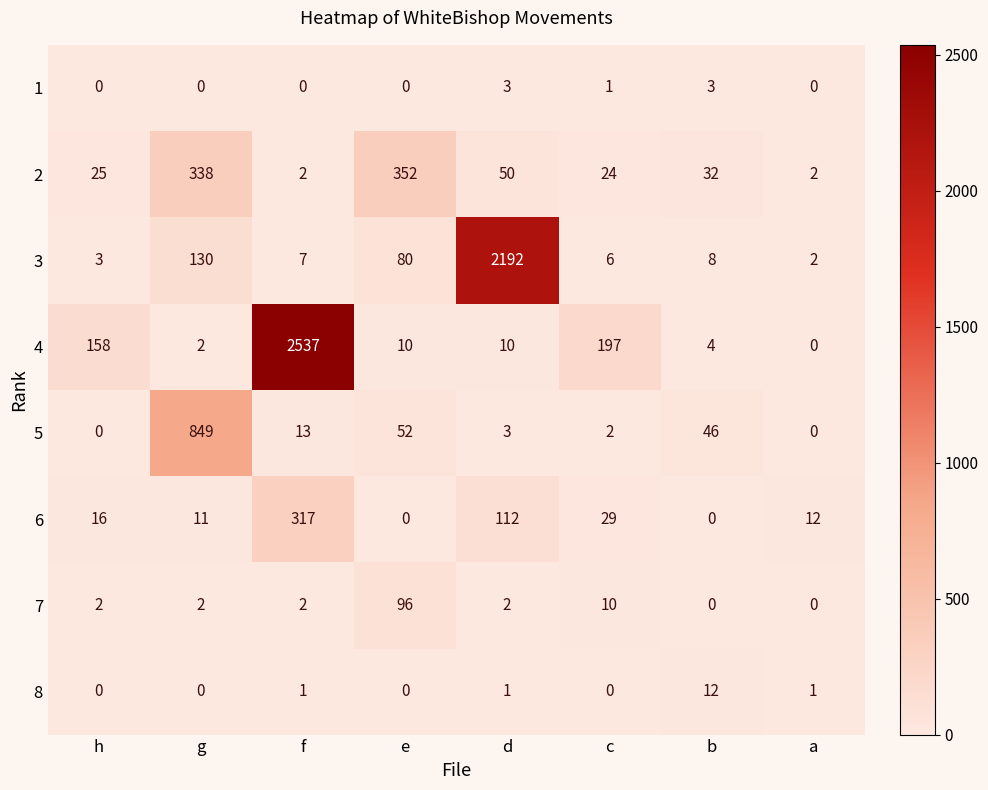

What is the average value of the 5 series?

121